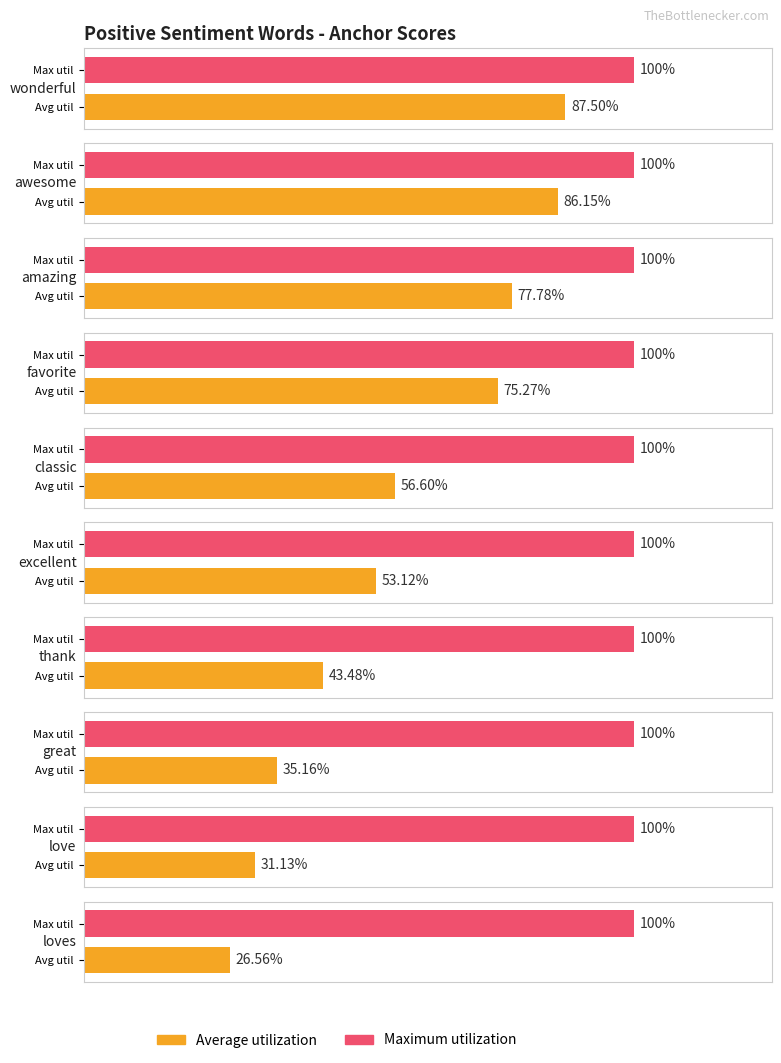

Which series changed the most between thank and love?

Average utilization